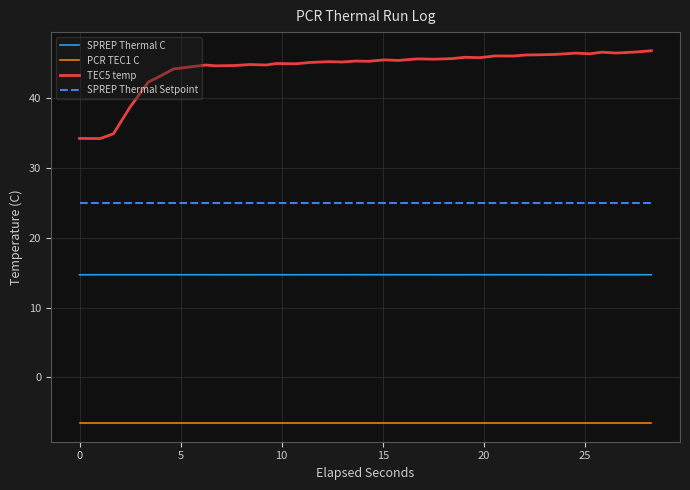

How many lines are shown in the chart?

4